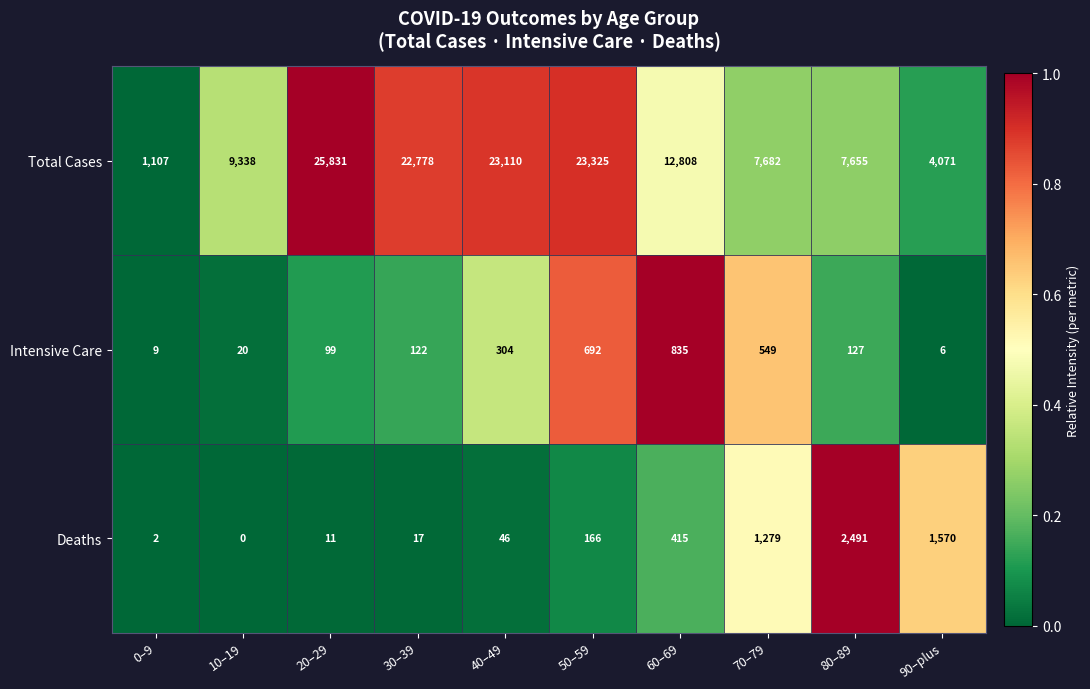

Between 10–19 and 70–79, which series saw the biggest shift?

Total Cases